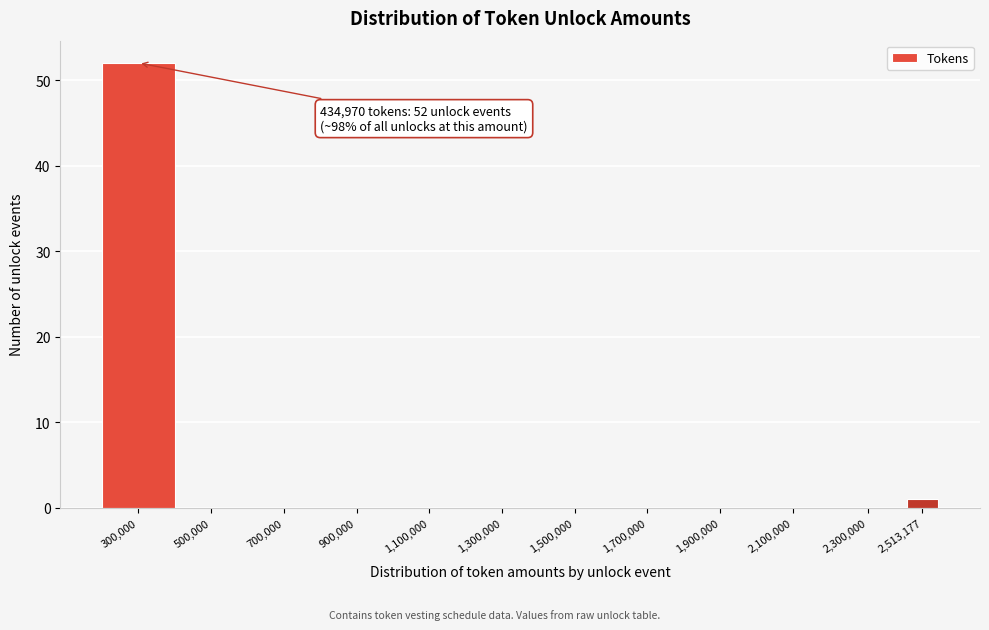

Reading left to right, list all the values displayed in this chart.

300,000=52	500,000=0	700,000=0	900,000=0	1,100,000=0	1,300,000=0	1,500,000=0	1,700,000=0	1,900,000=0	2,100,000=0	2,300,000=0	2,513,177=1